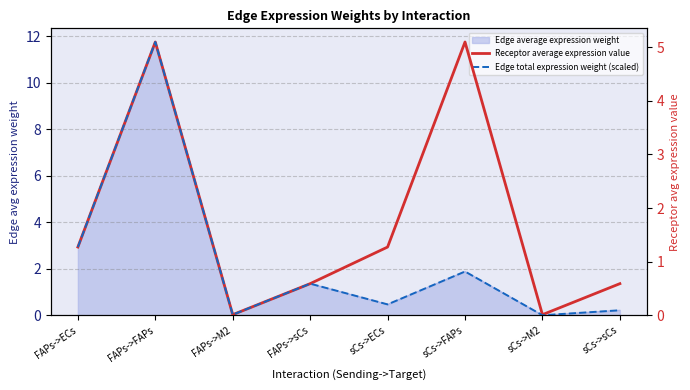

True or false: Edge total expression weight (scaled) has a value of 0.6 at FAPs->sCs.

True